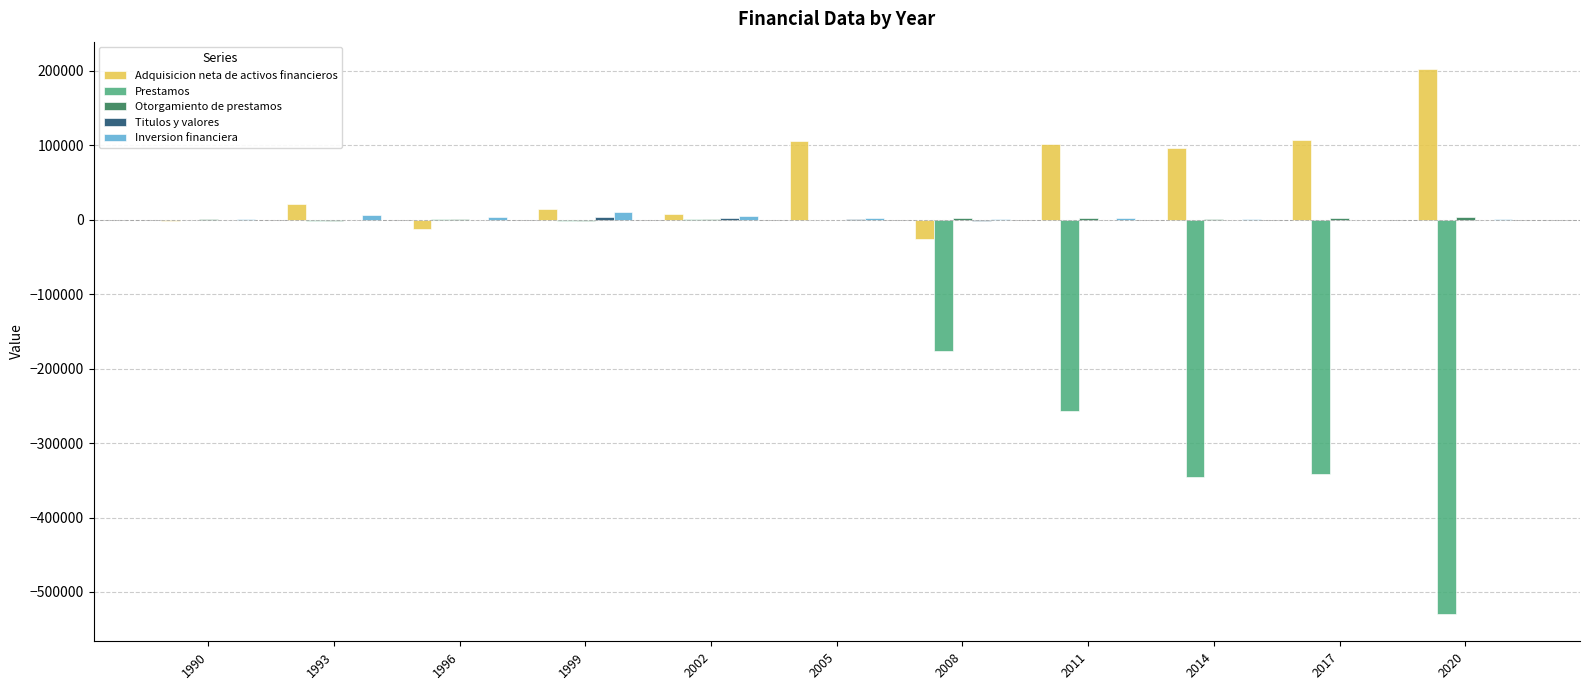

How many categories are shown in the chart?

11